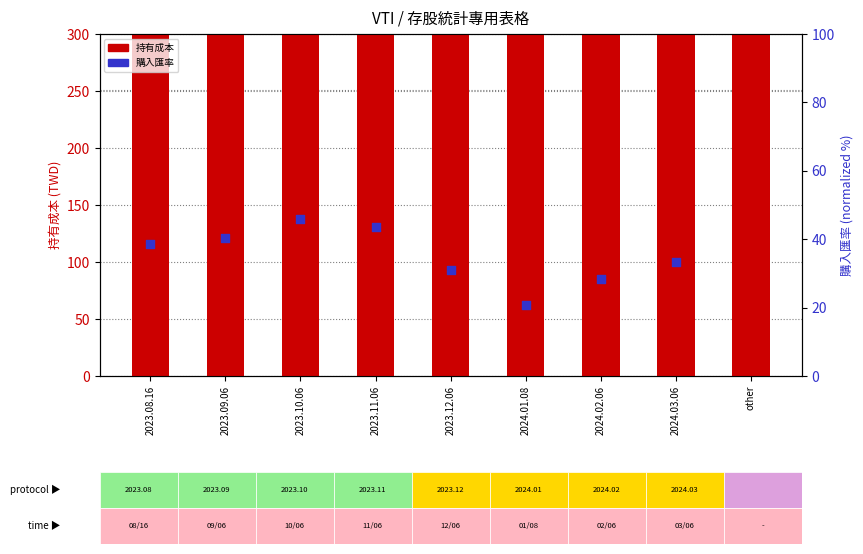

Which has a higher value, 2024.03.06 or 2023.10.06?

2024.03.06